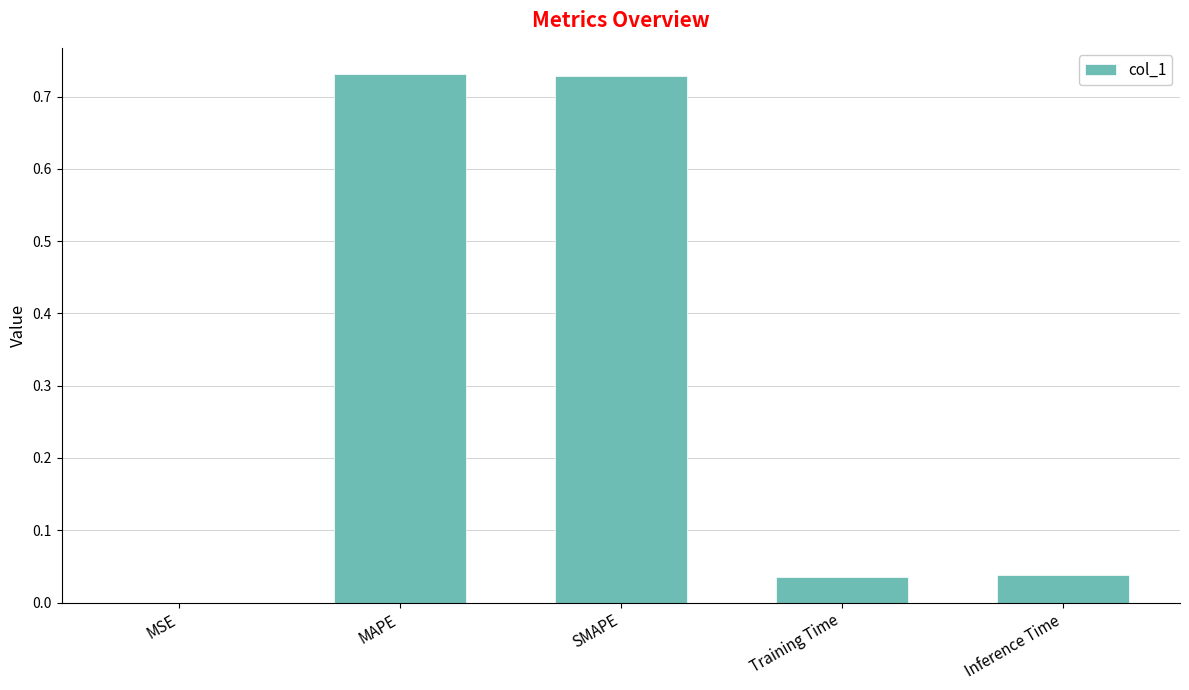

What is the sum of all values?

1.5